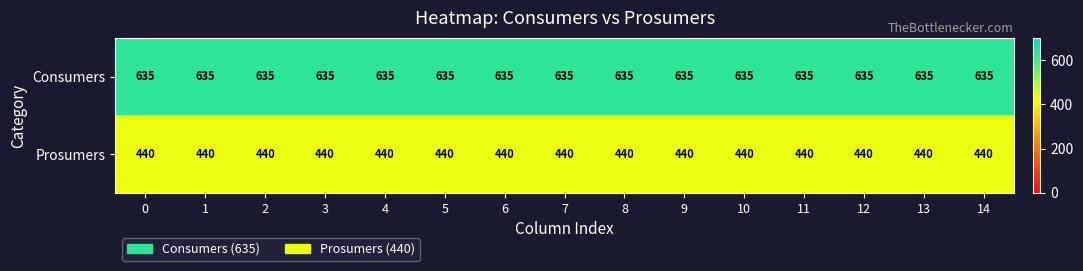

What is the difference between the highest and lowest values at 8?

195